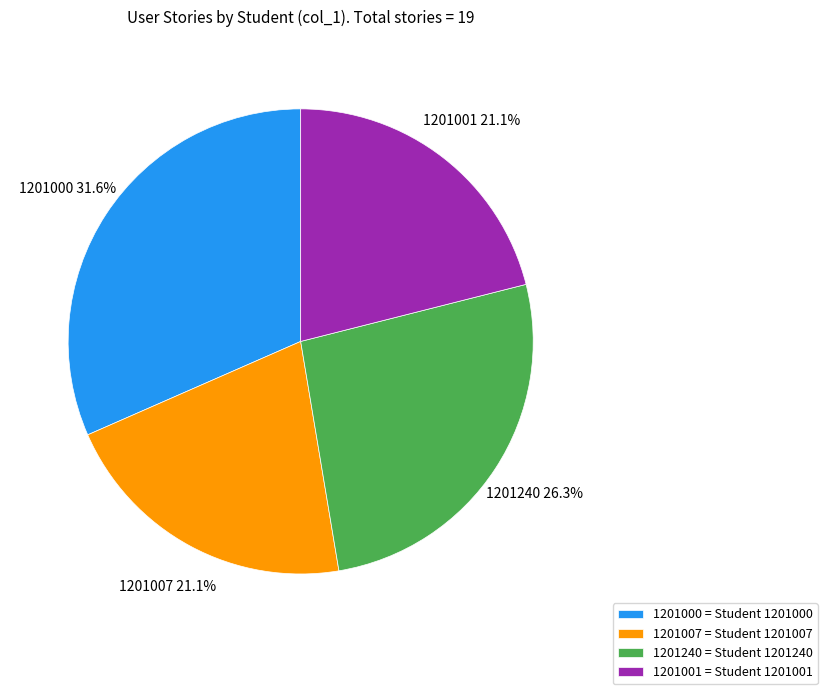

Which slice is the largest?

1201000